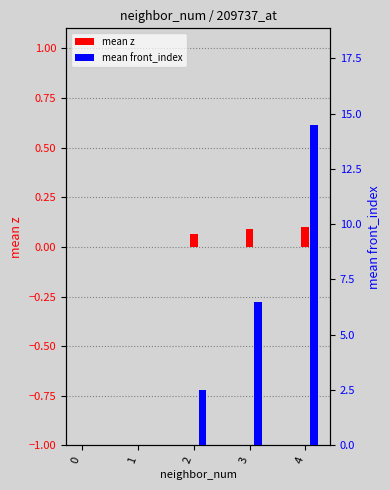

Rank the series by their maximum value, from highest to lowest.

mean front_index, mean z